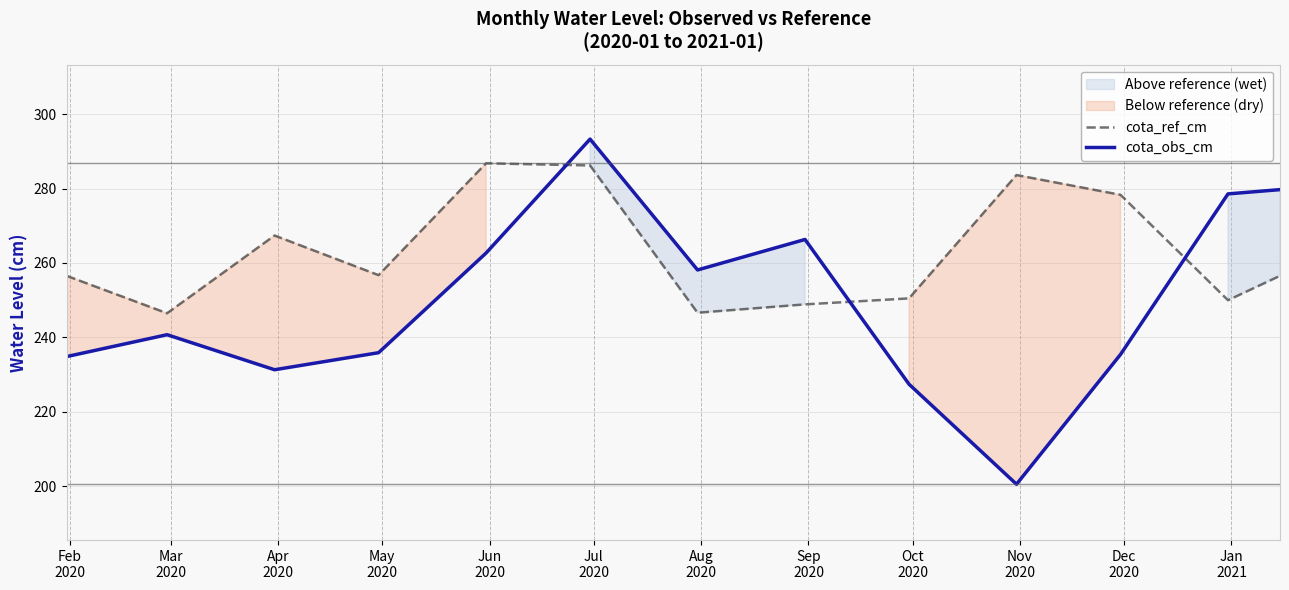

Which series ends up on top after the final intersection of cota_ref_cm and cota_obs_cm?

cota_obs_cm